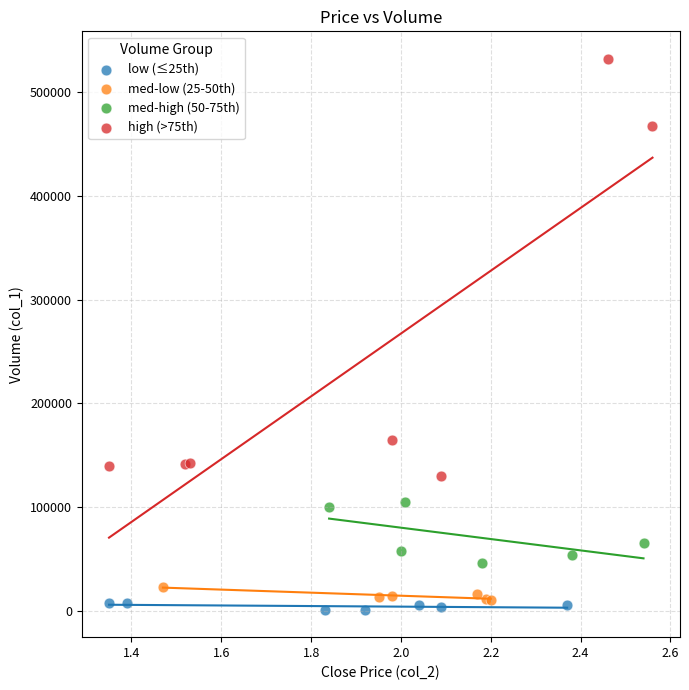

Which series reaches the maximum Y coordinate?

high (>75th)